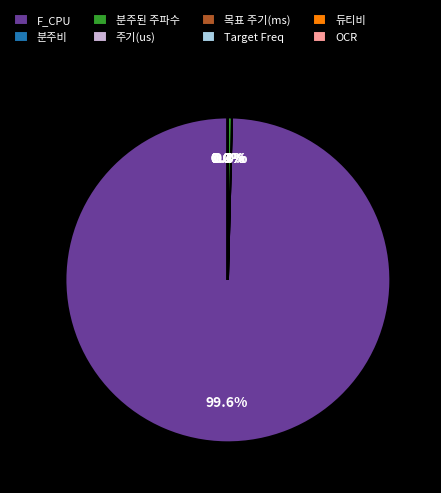

What is the largest slice in the pie chart?

F_CPU